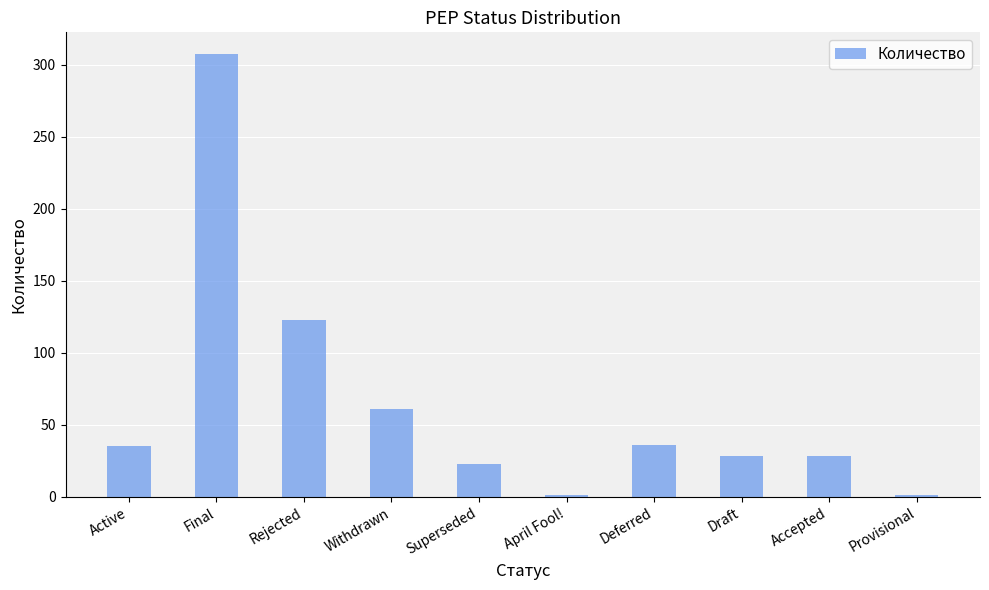

True or false: the data shows 28 at Draft.

True